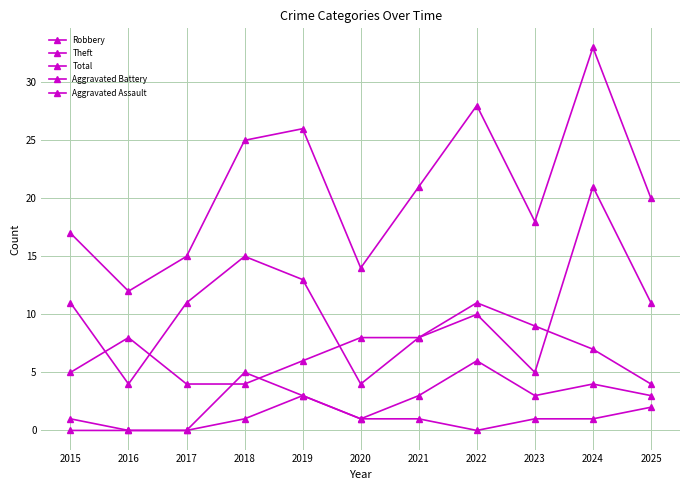

Which series has the largest total across all categories?

Total